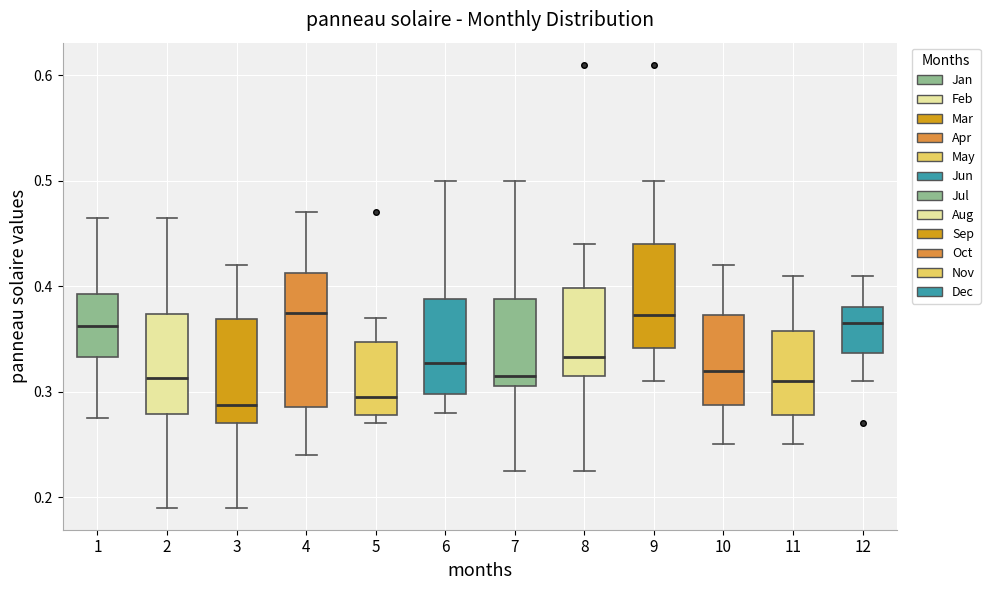

Where does the median line of the box at x = 9 sit on the y-axis? The values are not printed on the chart, so give them approximately, as read against the axis.

0.37